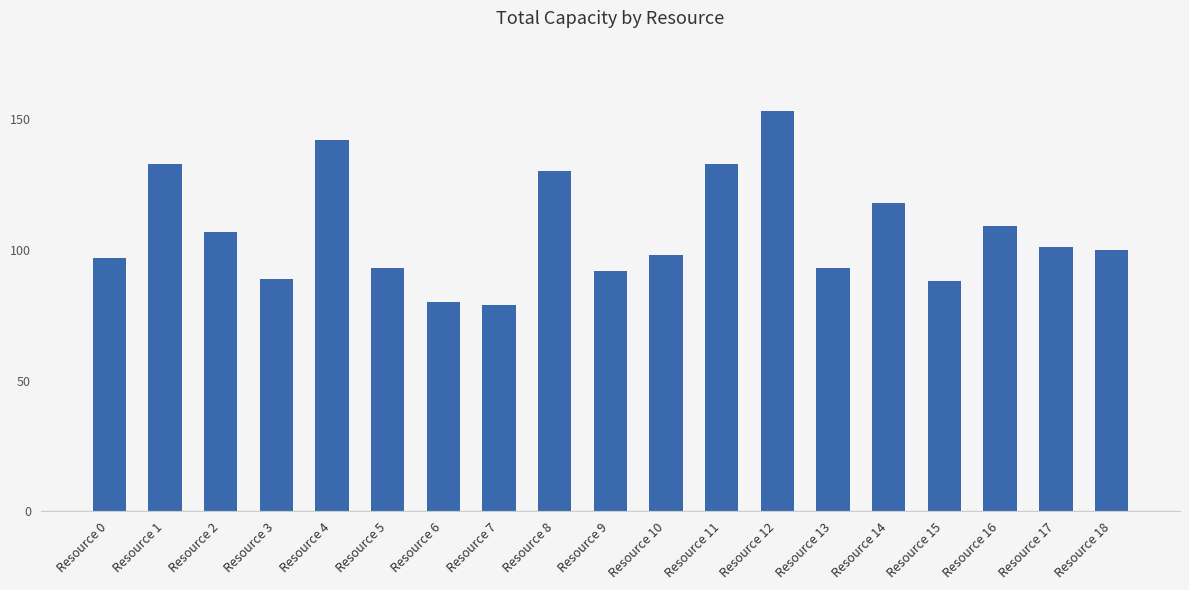

Are the bars grouped side by side (vs. stacked)?

No